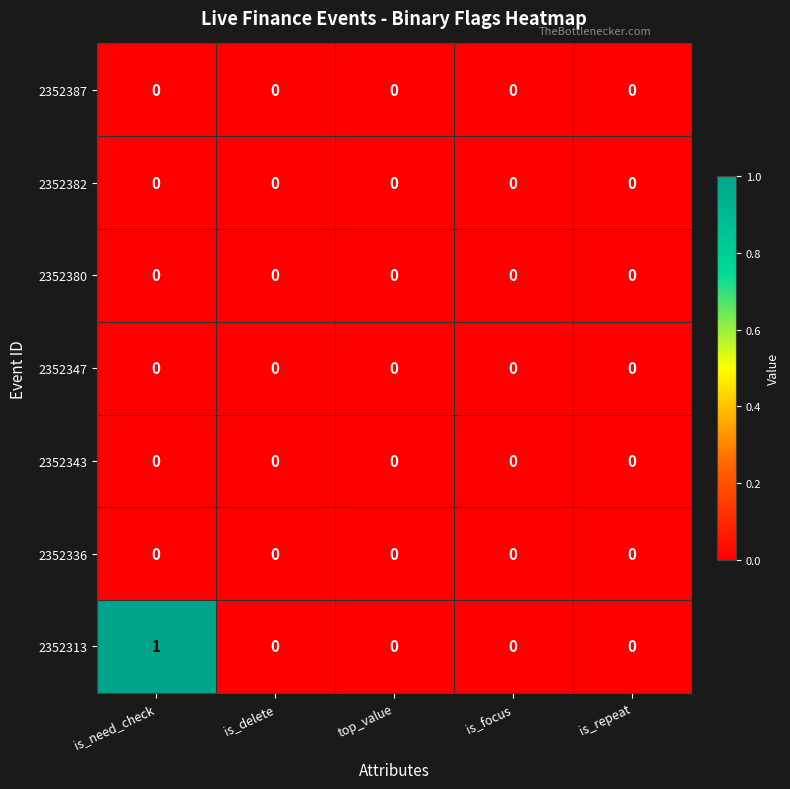

The value of 2352336 at is_need_check is 0. True or false?

True